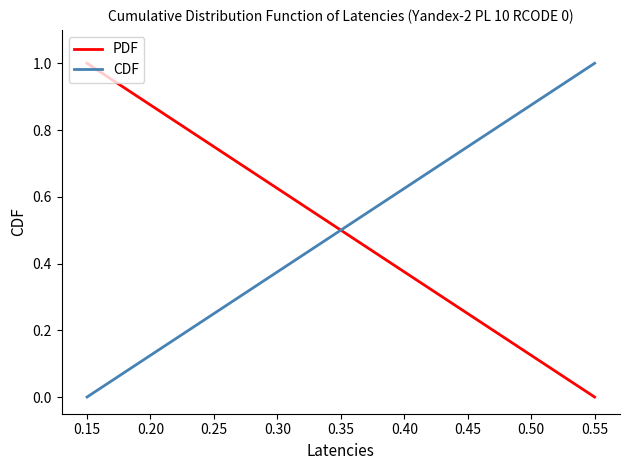

The PDF series shows 1.3 at 0.25. True or false?

False